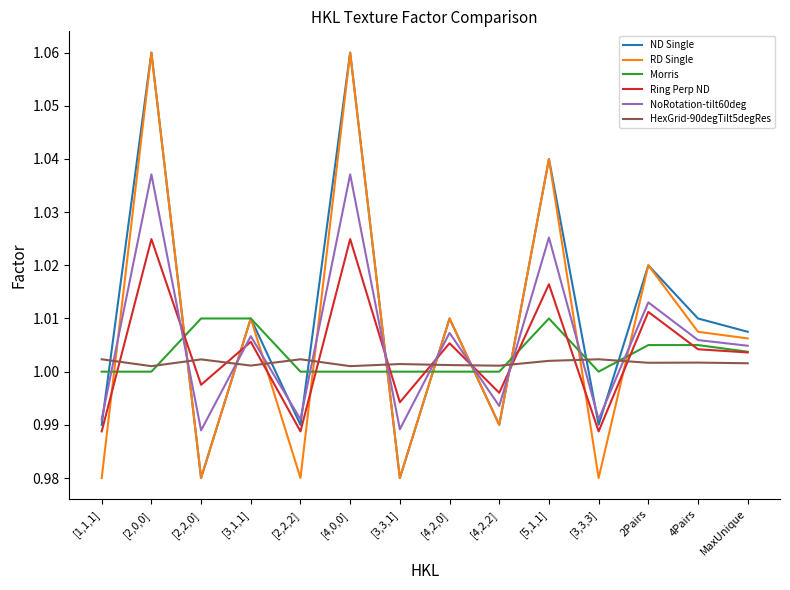

Count the Morris values in the range 1 to 2.

14